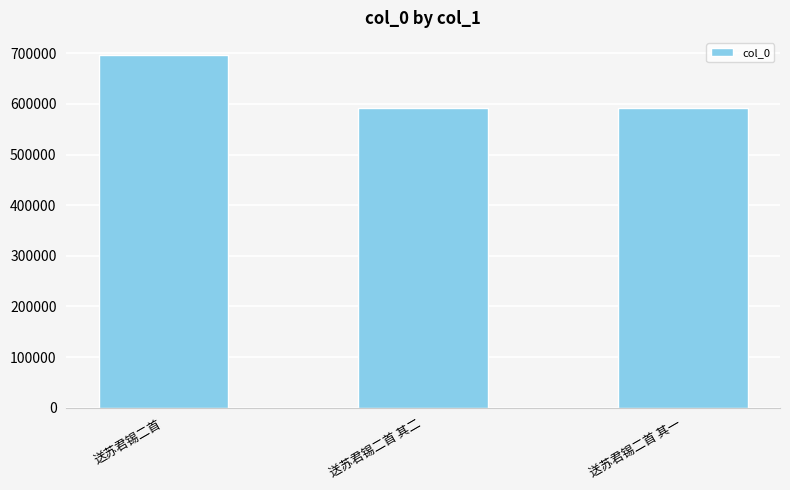

What is the label of the 3rd bar from the left?

送苏君锡二首 其一